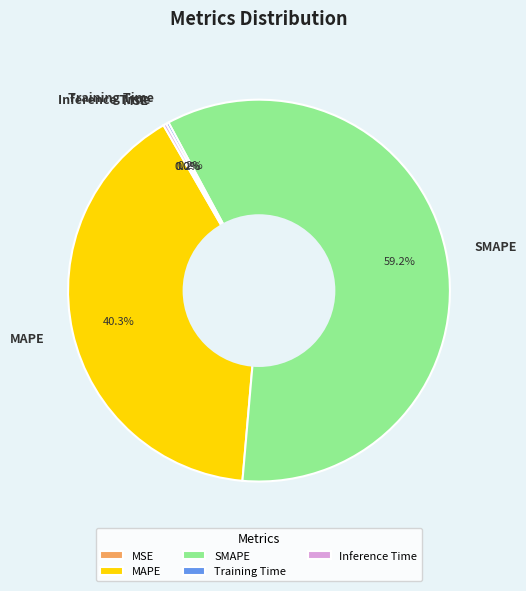

Is SMAPE the majority of the pie?

Yes